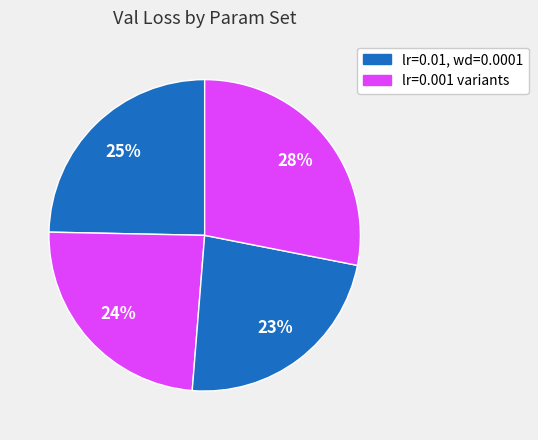

Count the number of slices in the pie.

4